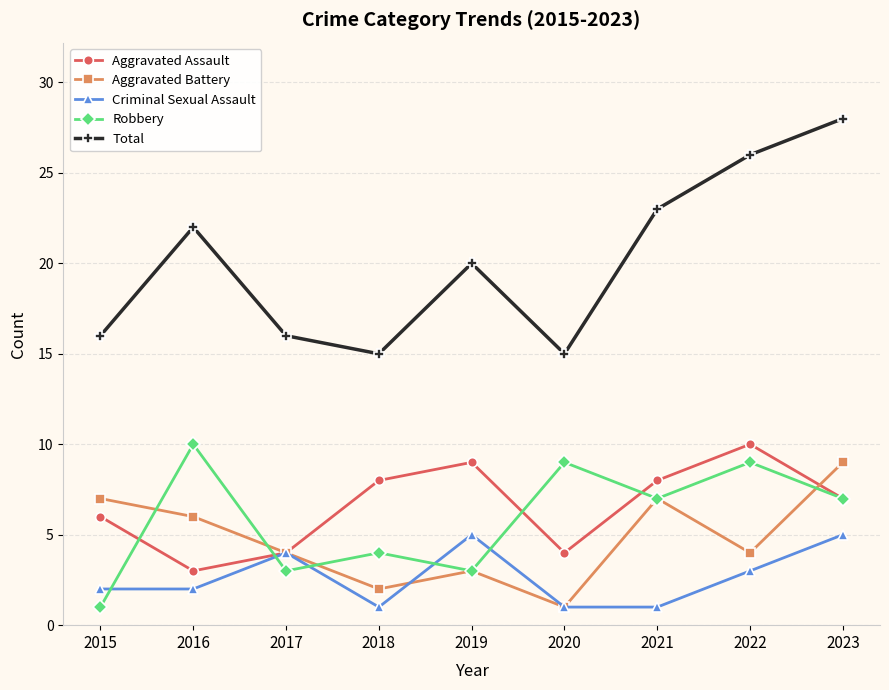

How many series are shown in this chart?

5